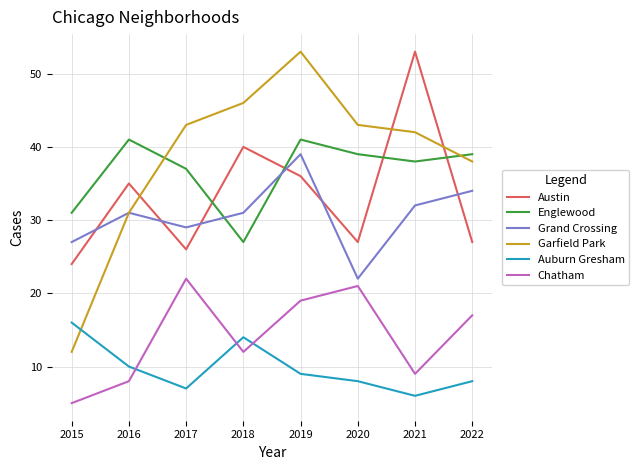

Which series has the widest spread of values?

Garfield Park